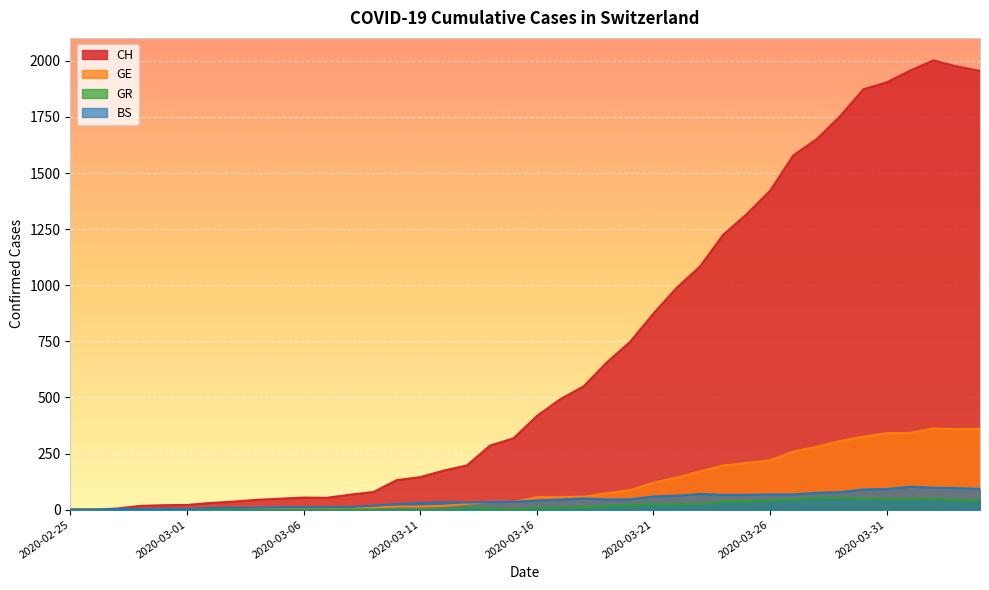

What is the sum of all BS values?

1700